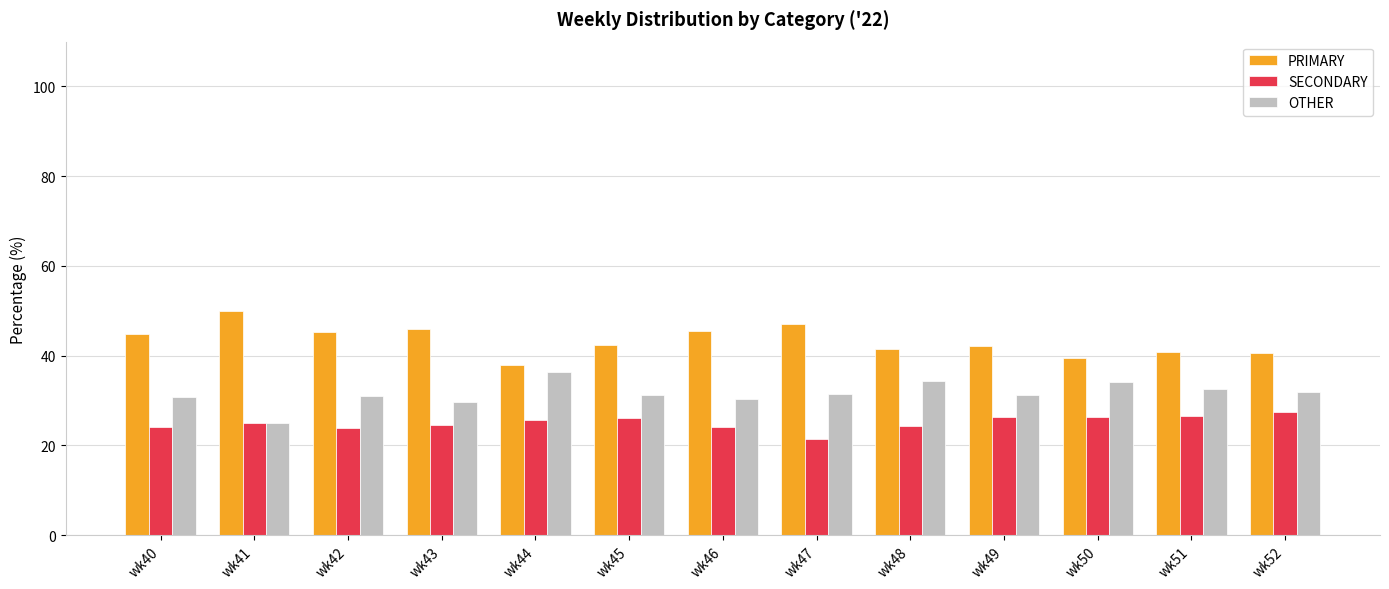

What is the value of the SECONDARY bar at the 9th from the left?

24.2